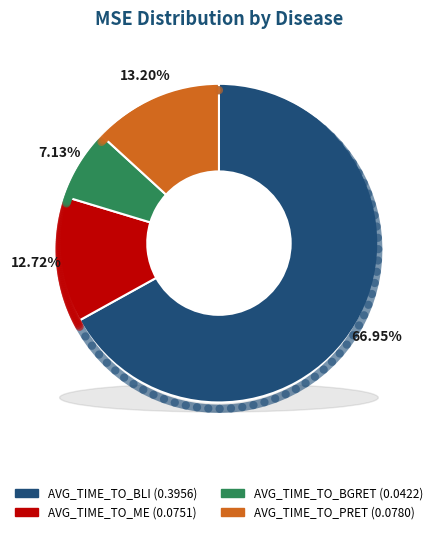

Which slice is the smallest?

AVG_TIME_TO_BGRET